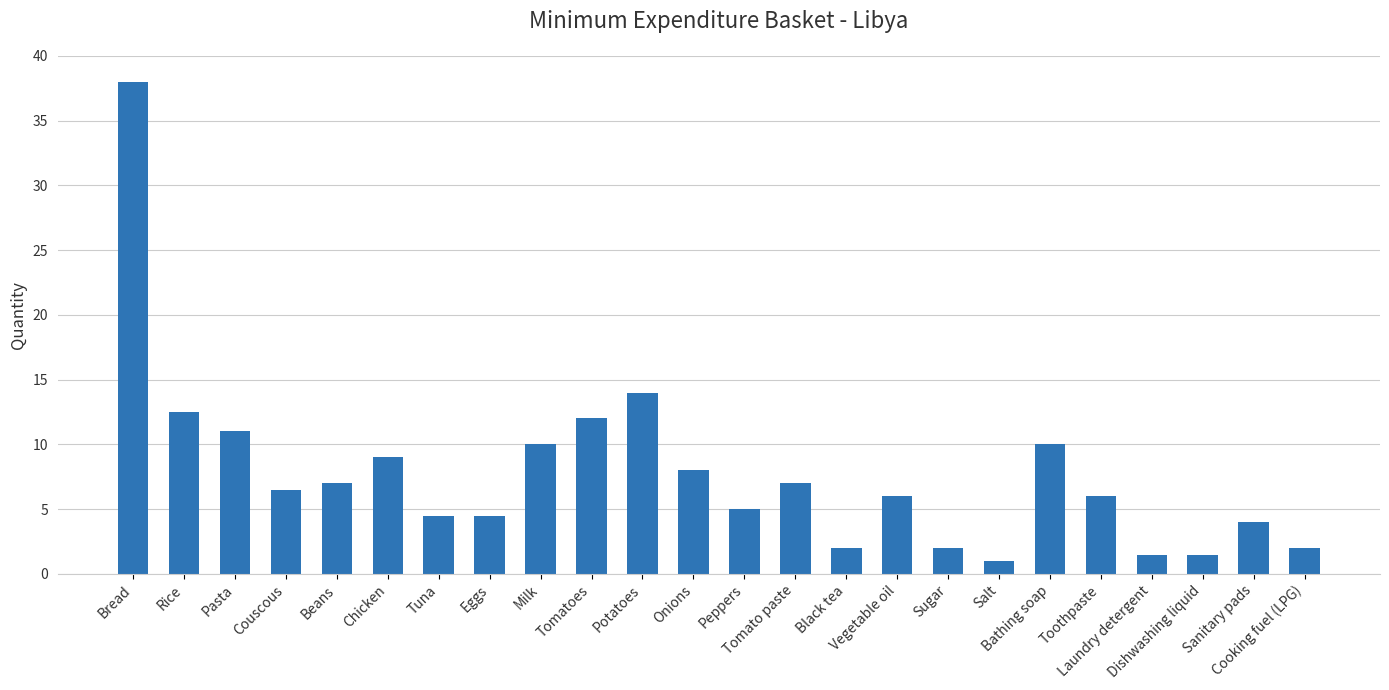

What is the value of the 24th bar from the left?

2.0